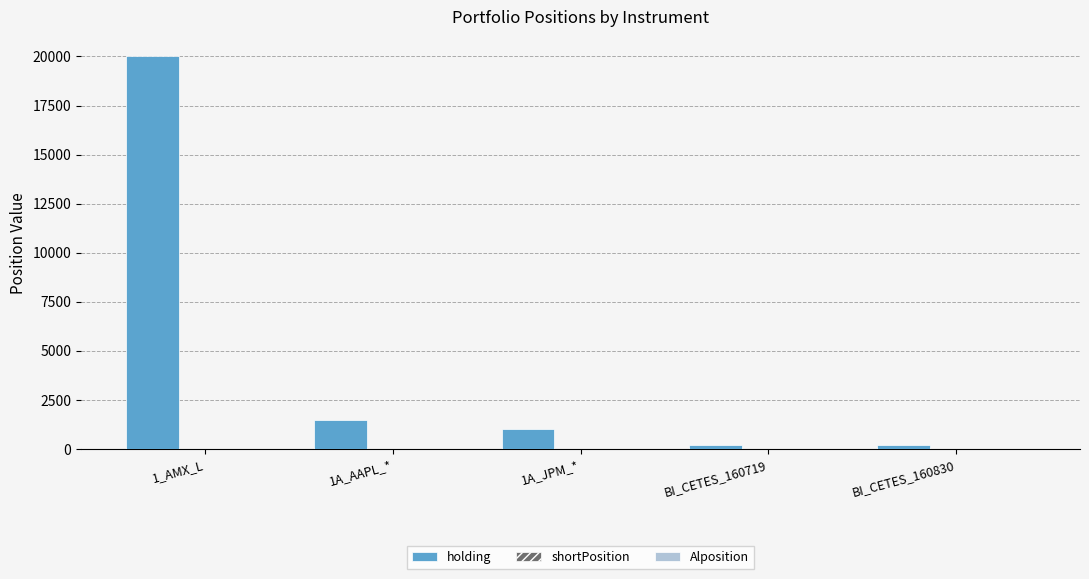

How many categories are shown in the chart?

5